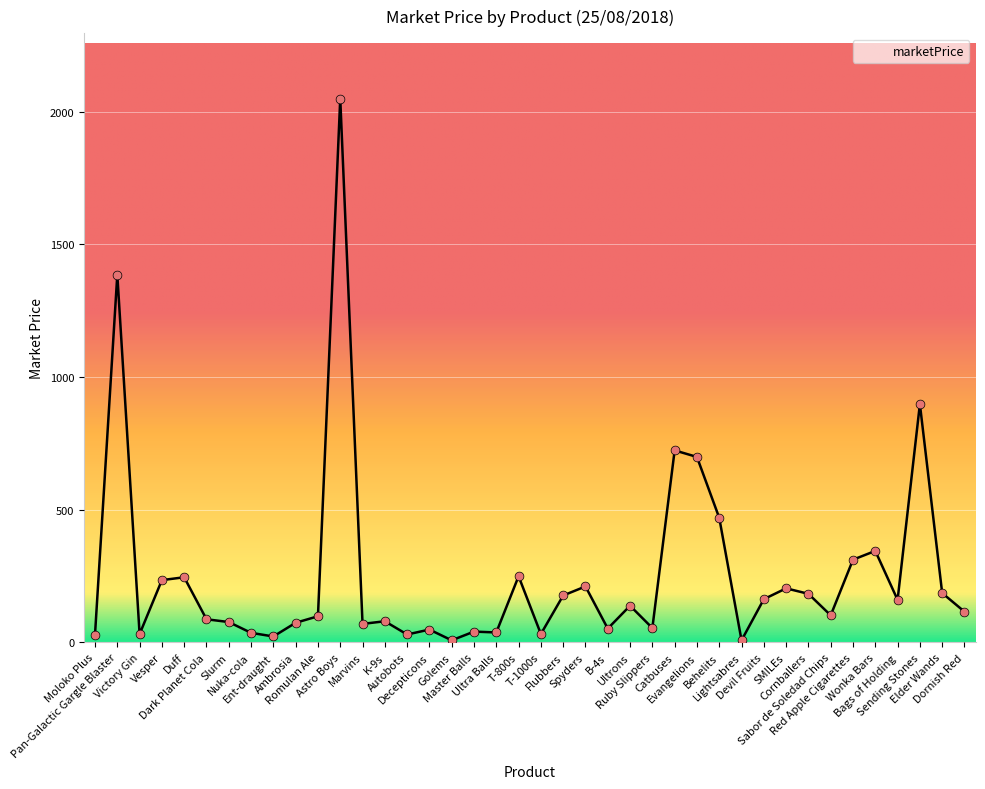

Between Master Balls and Wonka Bars, which is larger?

Wonka Bars